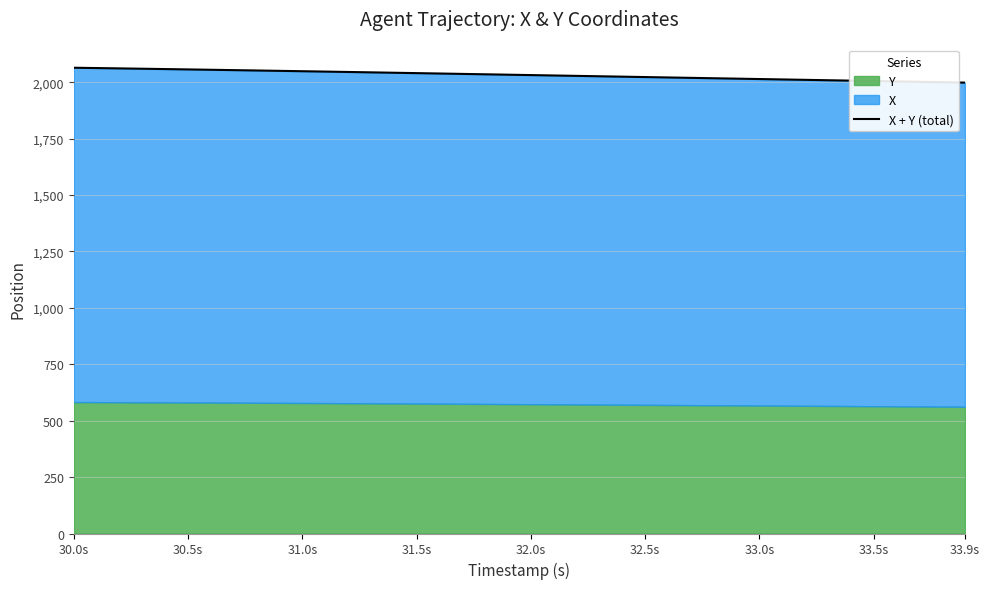

Is it true that the value at 12 is 1418.2?

False